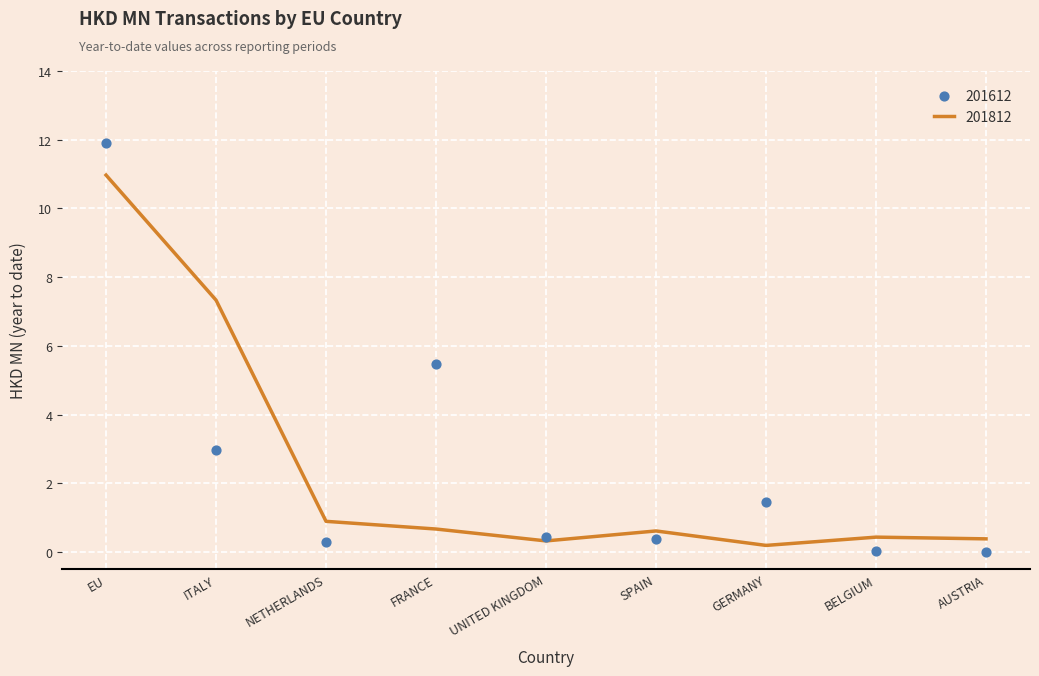

Which series reaches the maximum Y coordinate?

201612